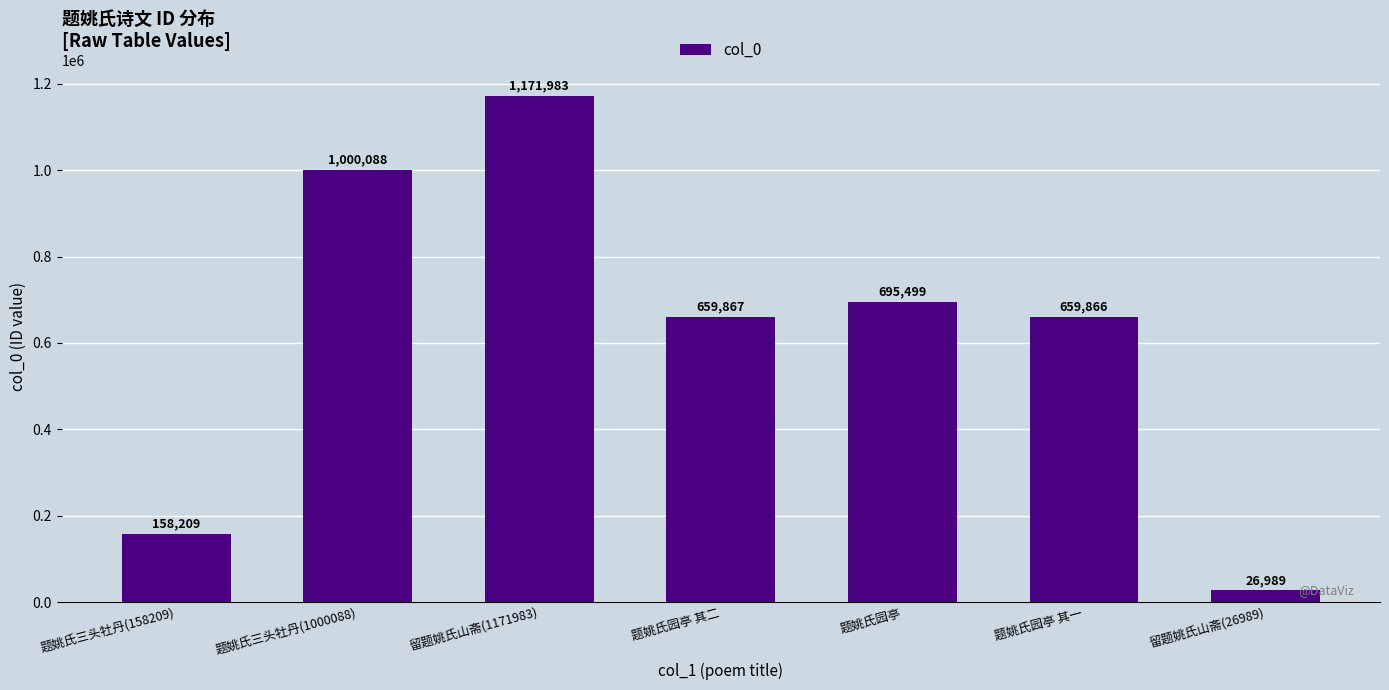

What value does the data have at 题姚氏园亭 其二, to the nearest 10?

659870